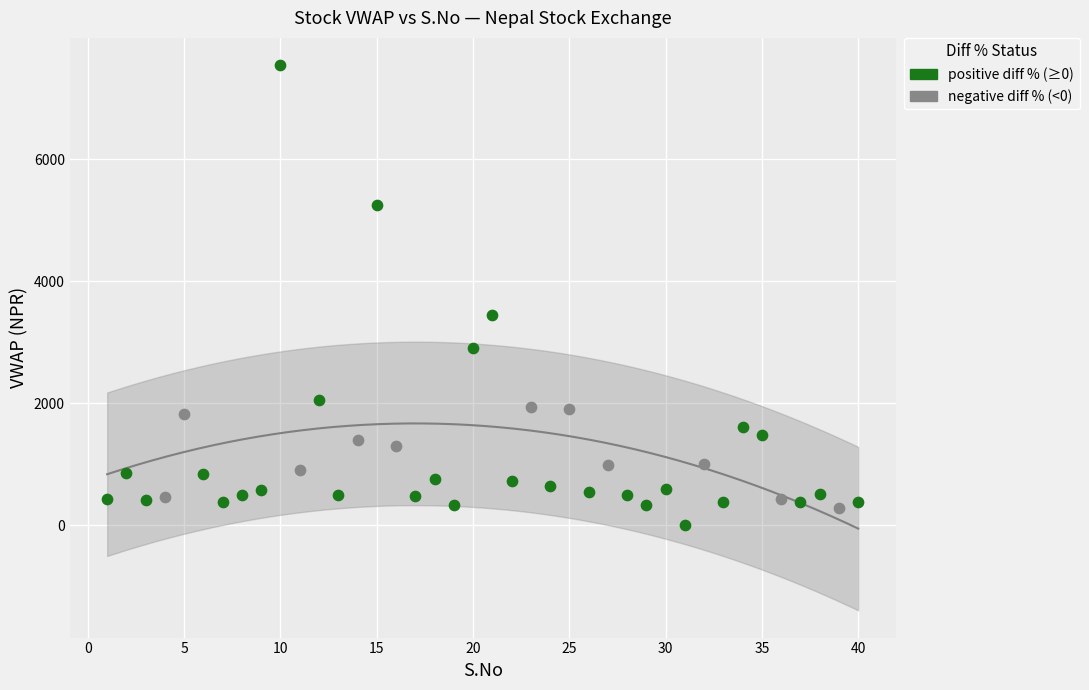

Which series contains the highest Y value?

positive diff % (≥0)